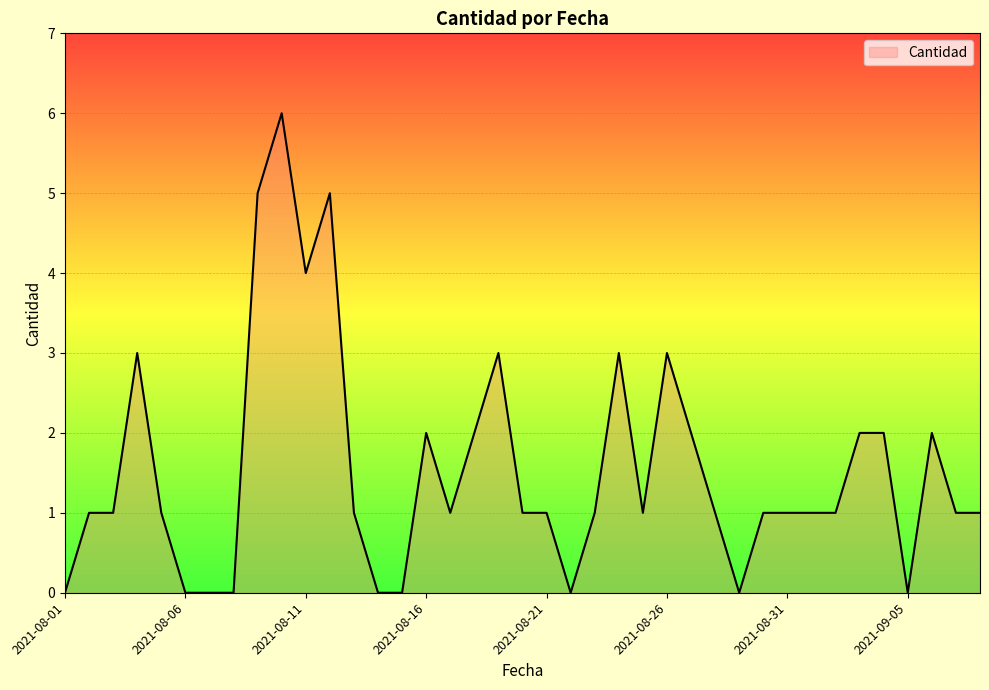

What is the label of the 16th point from the left?

2021-08-16